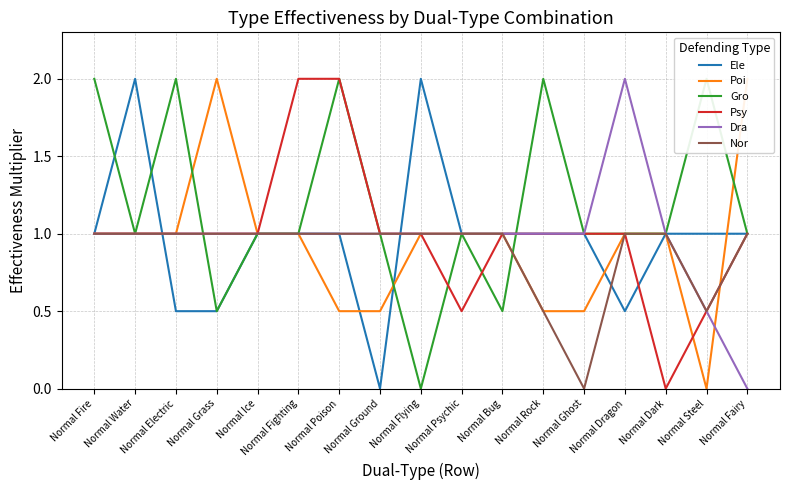

How many positive values does the Psy series have?

16